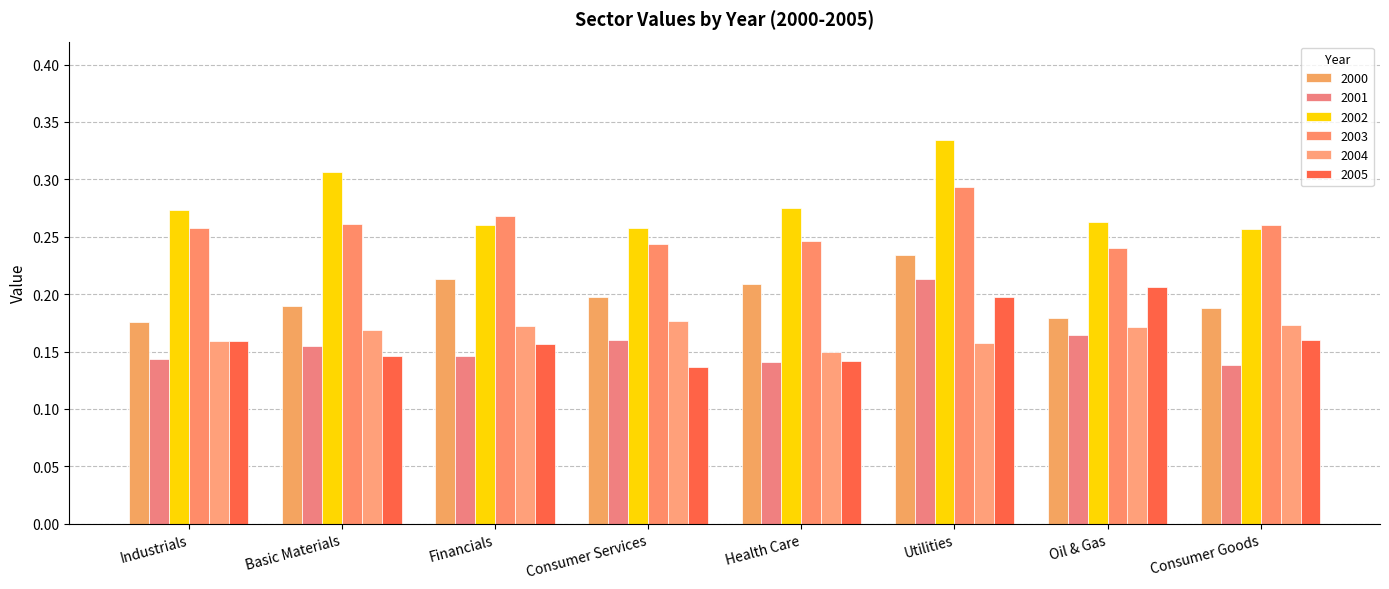

Where is 2000 nearest to the value 0?

Industrials